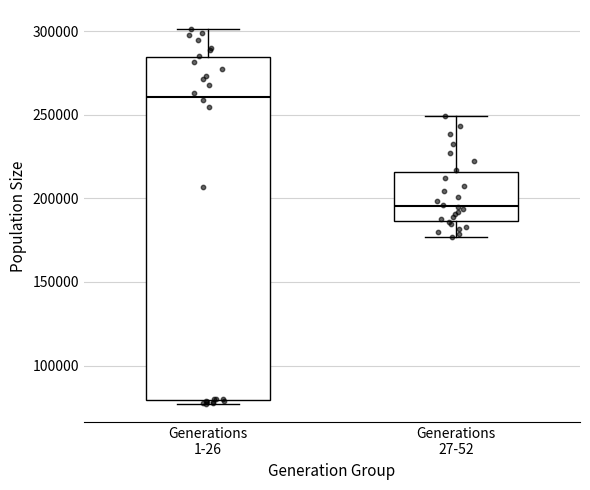

Reading left to right, read every box against the y-axis: the position of its median line, the range the box covers, and the ends of its whiskers. The values are not printed on the chart, so give them approximately, as read against the axis.

Generations 1-26: median 260000, box 80000 to 285000, whiskers 75000 to 300000
Generations 27-52: median 195000, box 185000 to 215000, whiskers 175000 to 250000